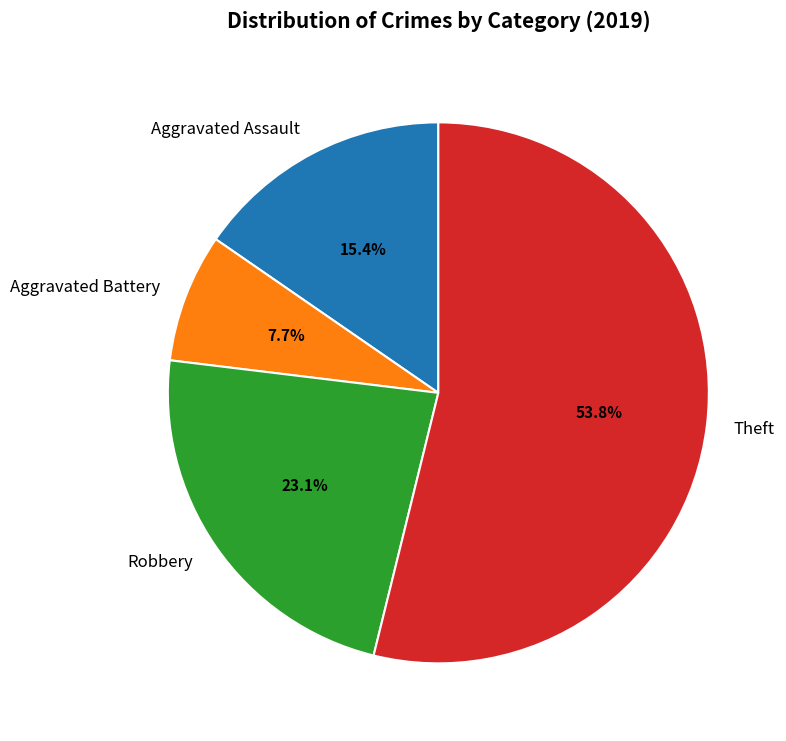

Rank the categories by value from highest to lowest.

Theft, Robbery, Aggravated Assault, Aggravated Battery